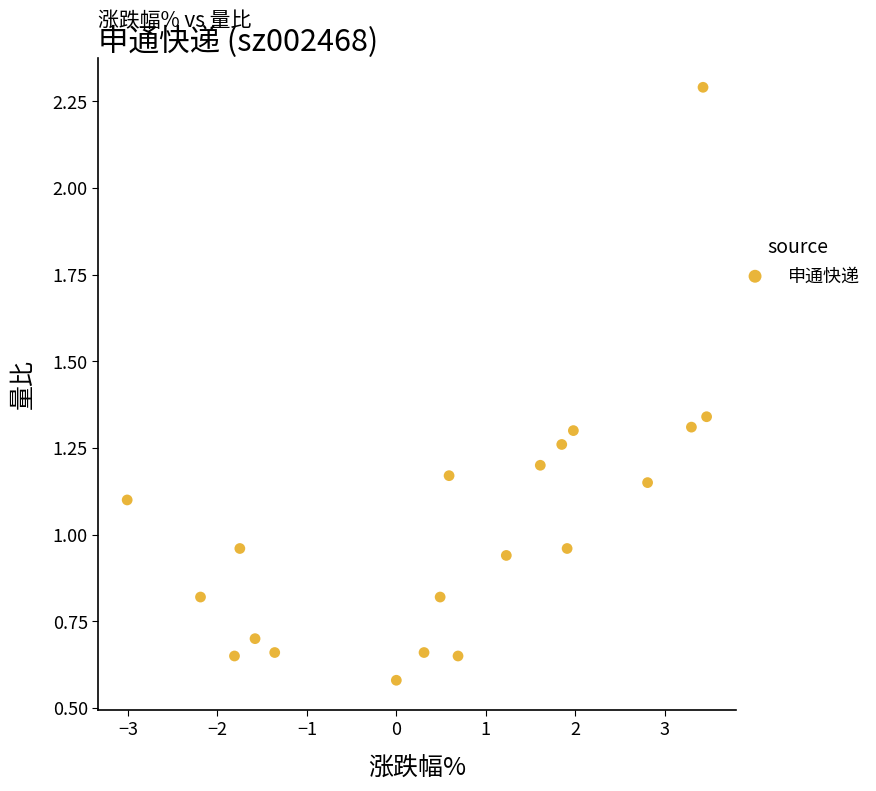

What is the range of X values (max minus min)?

6.5